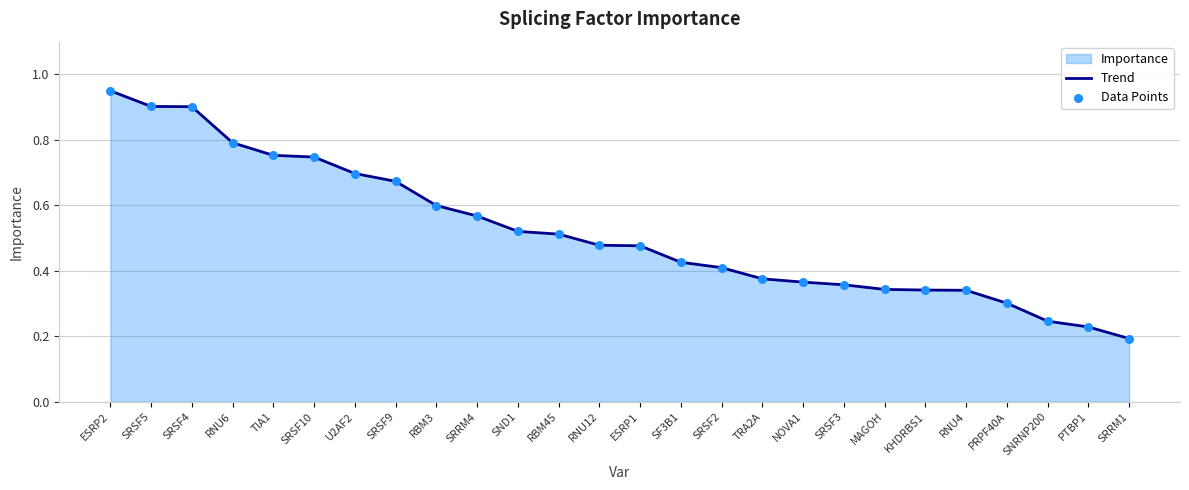

Which series reaches the minimum Y coordinate?

Trend